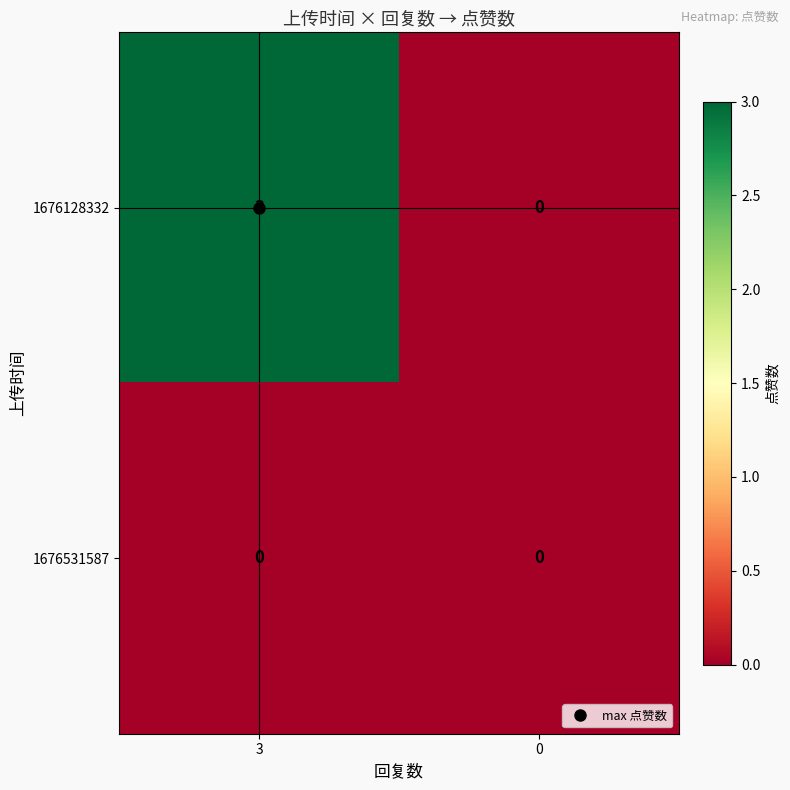

At which category does the chart reach its peak across all series?

3